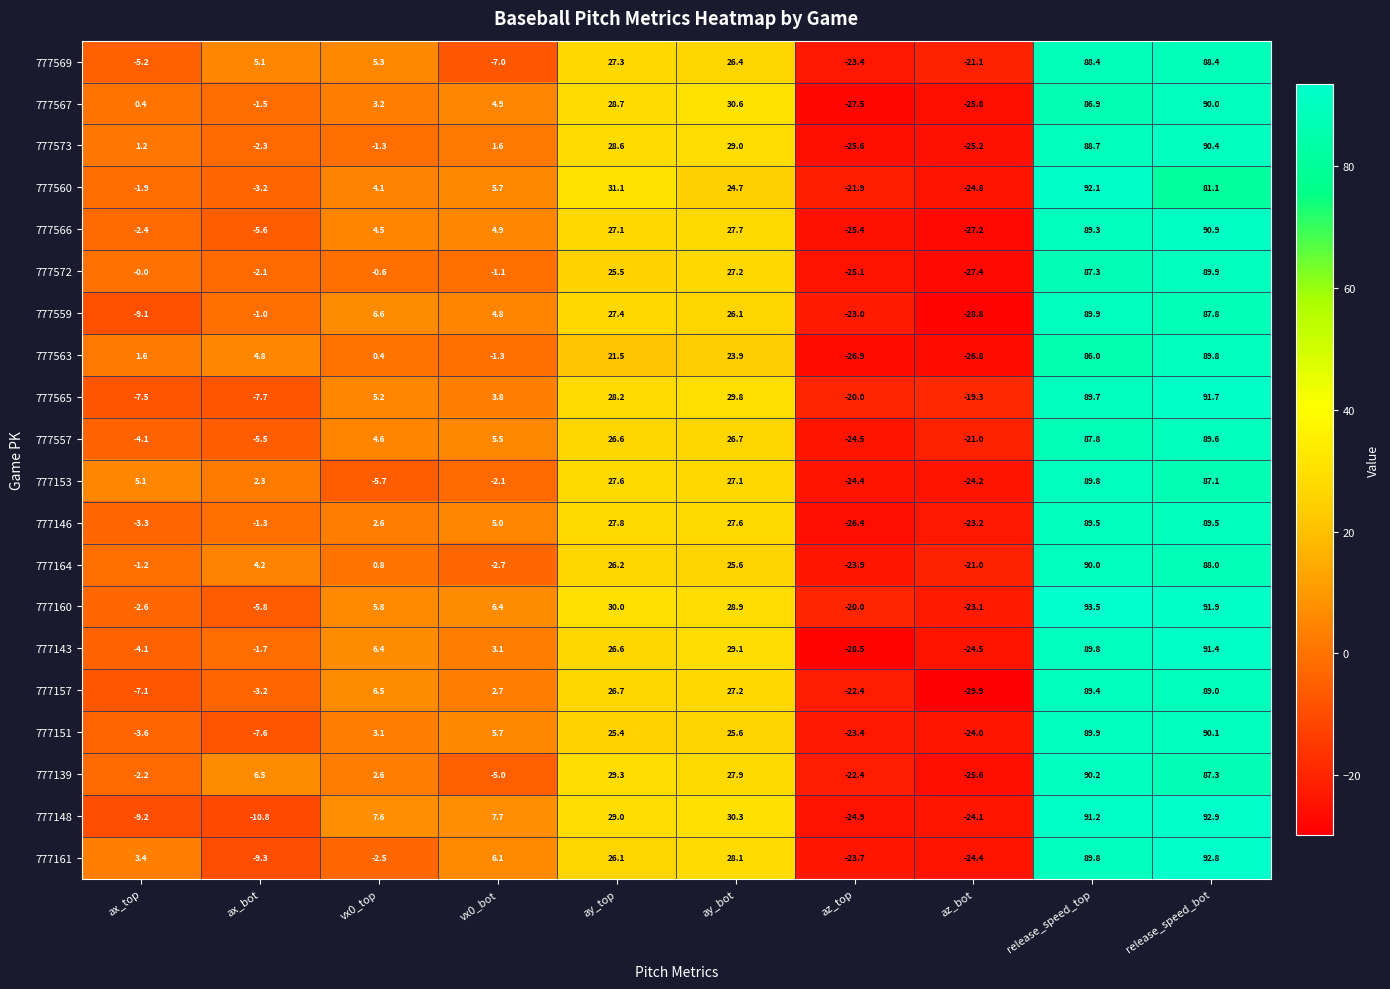

True or false: 777563 has a value of -17.7 at az_bot.

False